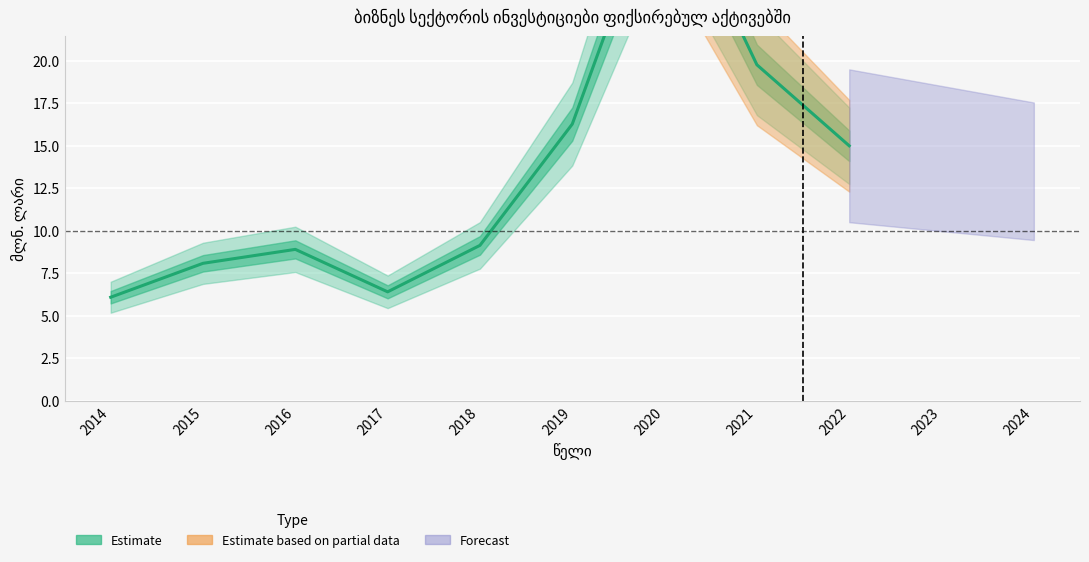

What is the sum of the values at 2016 and 2019?

25.2